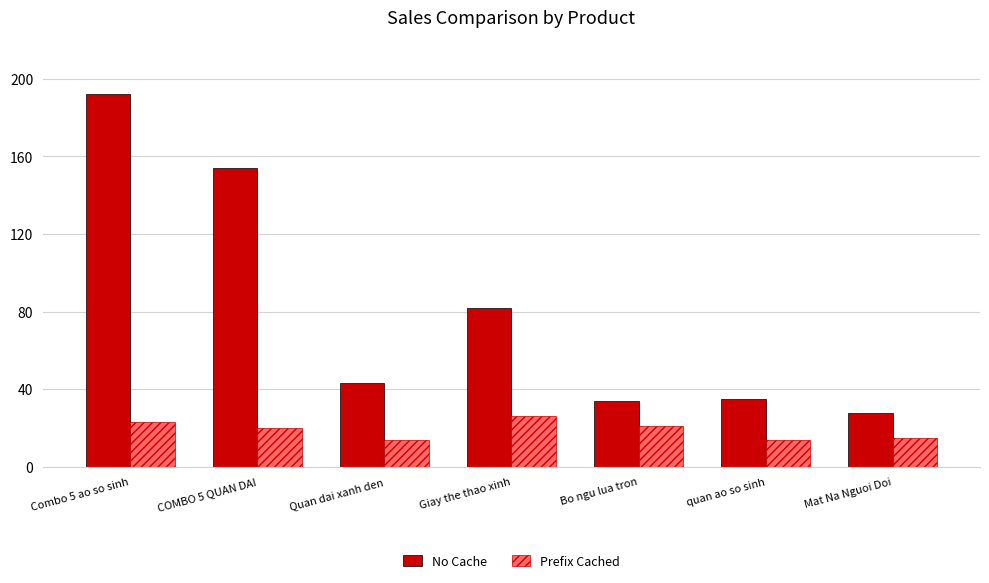

What position from the right is COMBO 5 QUAN DAI?

6